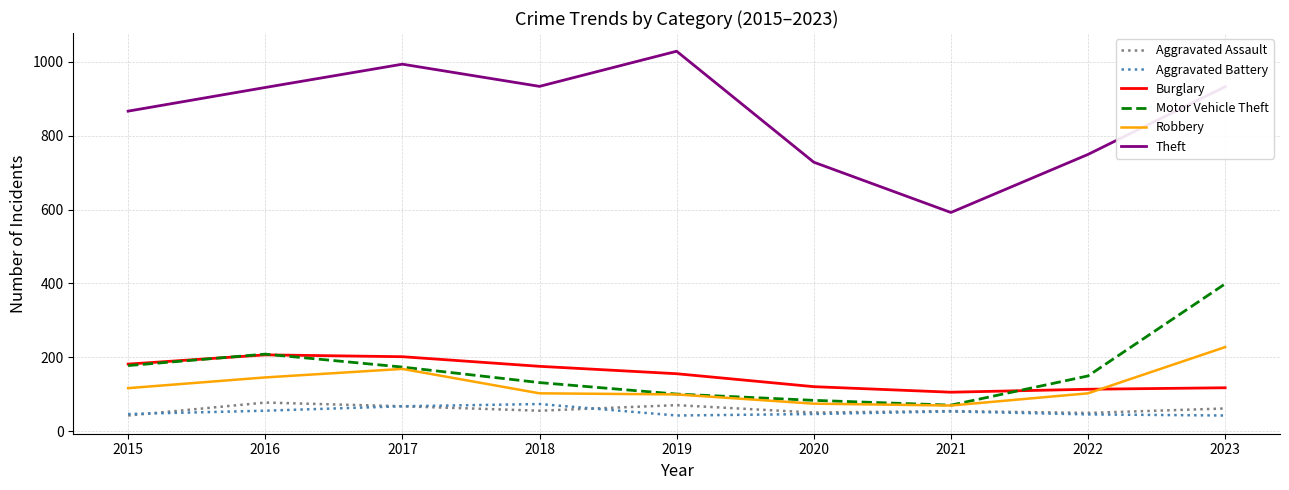

Does the chart display data point markers on the line(s)?

No